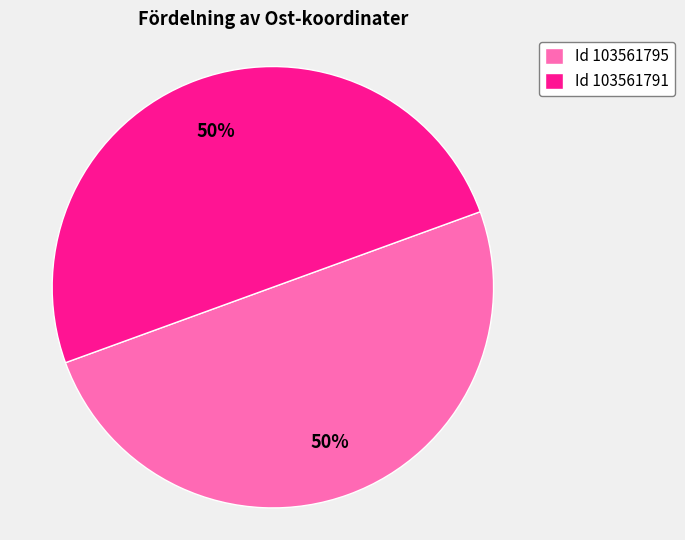

Is the sum of Id 103561791 and Id 103561795 greater than half?

Yes